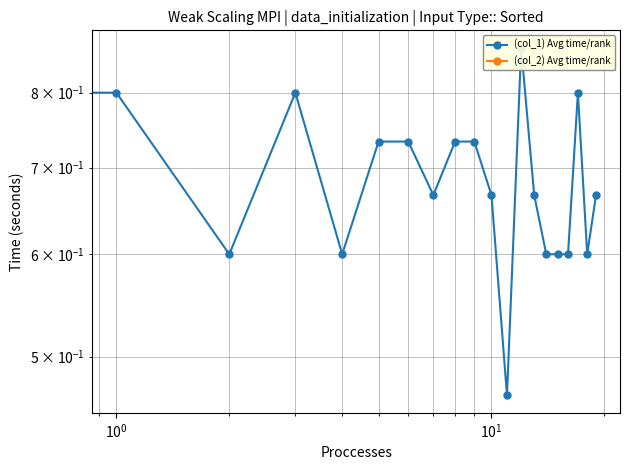

Reading left to right, transcribe all the data shown in this chart.

(col_1) Avg time/rank: 0.7	0.8	0.6	0.8	0.6	0.7	0.7	0.7	0.7	0.7	0.7	0.5	0.9	0.7	0.6	0.6	0.6	0.8	0.6	0.7
(col_2) Avg time/rank: 0.0	0.0	0.0	0.0	0.0	0.0	0.0	0.0	0.0	0.0	0.0	0.0	0.0	0.0	0.0	0.0	0.0	0.0	0.0	0.0